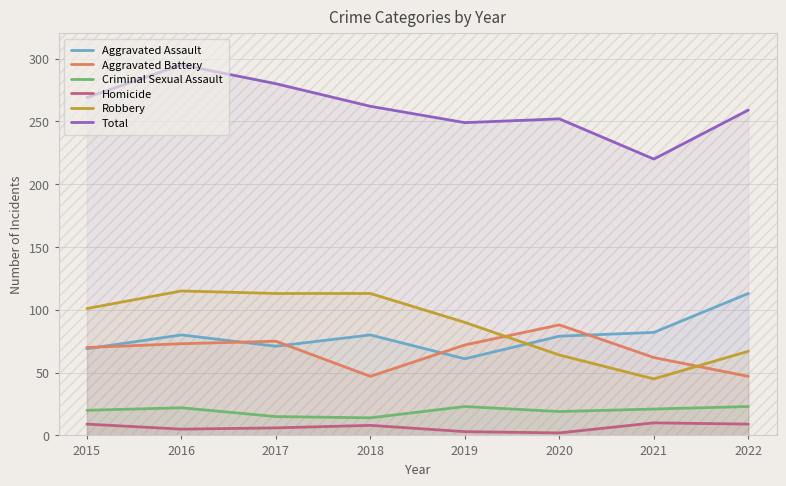

How many lines are shown in the chart?

6